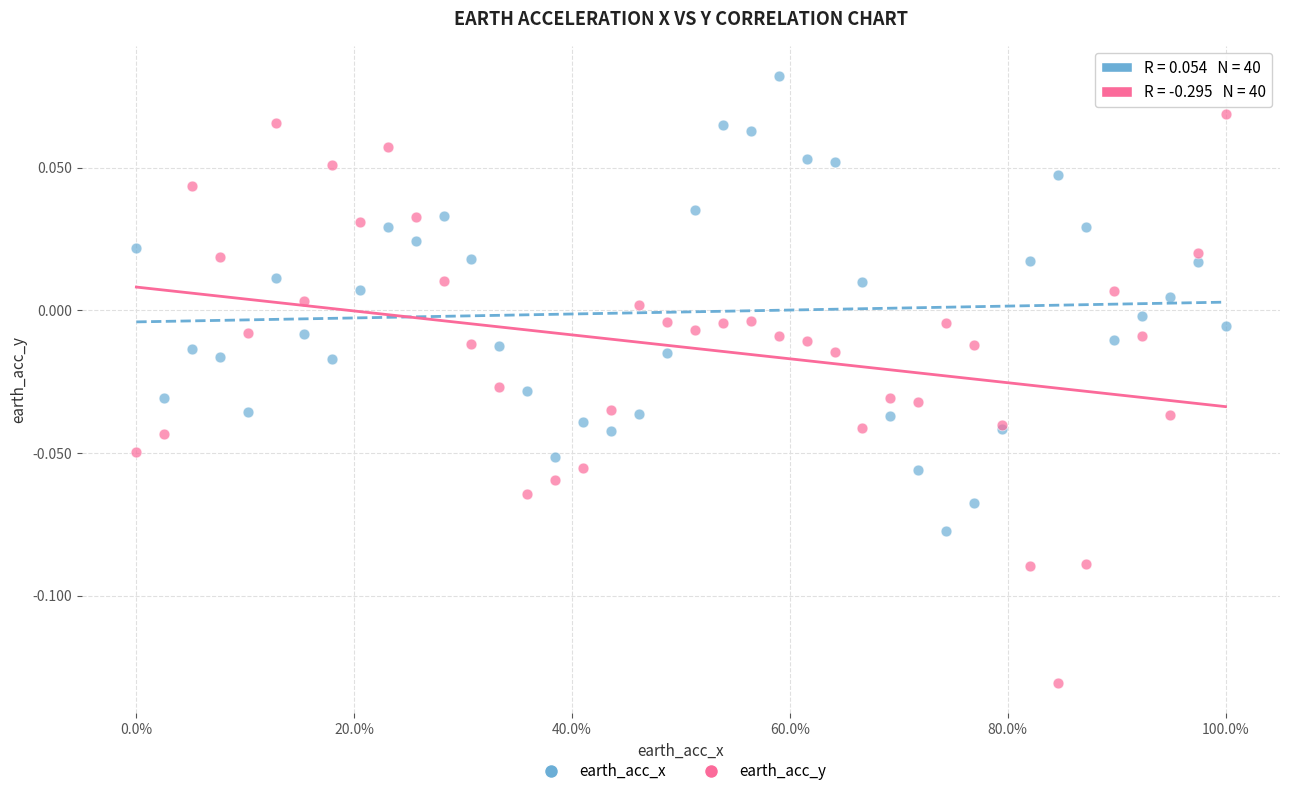

Which series reaches the minimum Y coordinate?

earth_acc_y